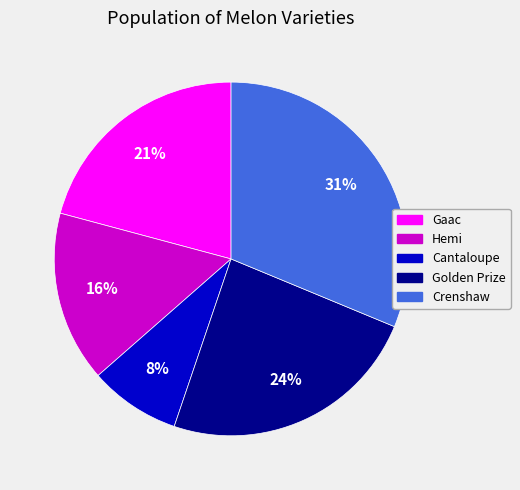

The Cantaloupe slice represents 8% of the pie. True or false?

True